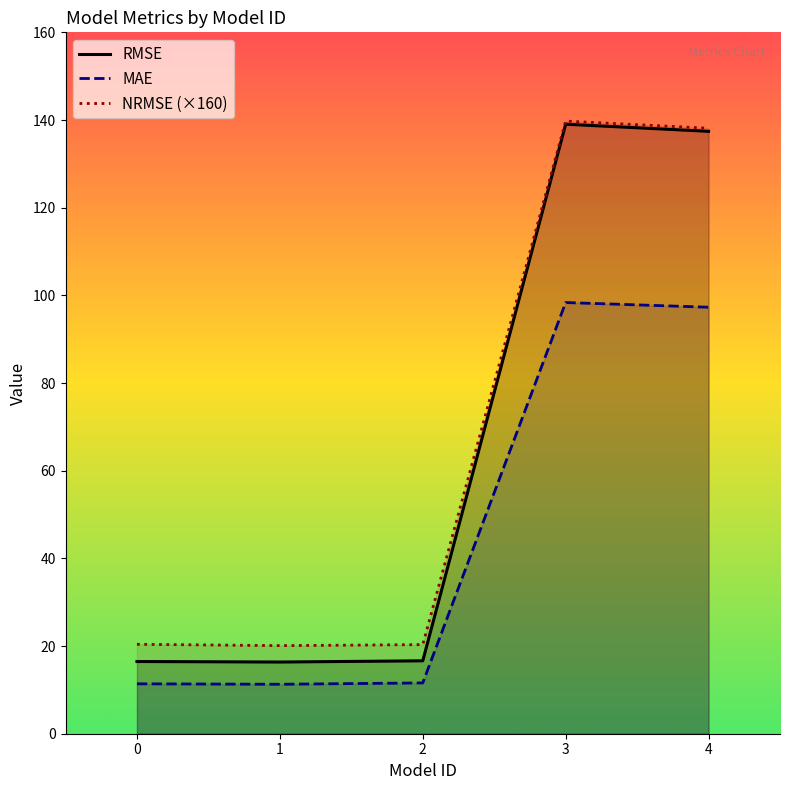

Which has a higher value, 4 or 2?

4